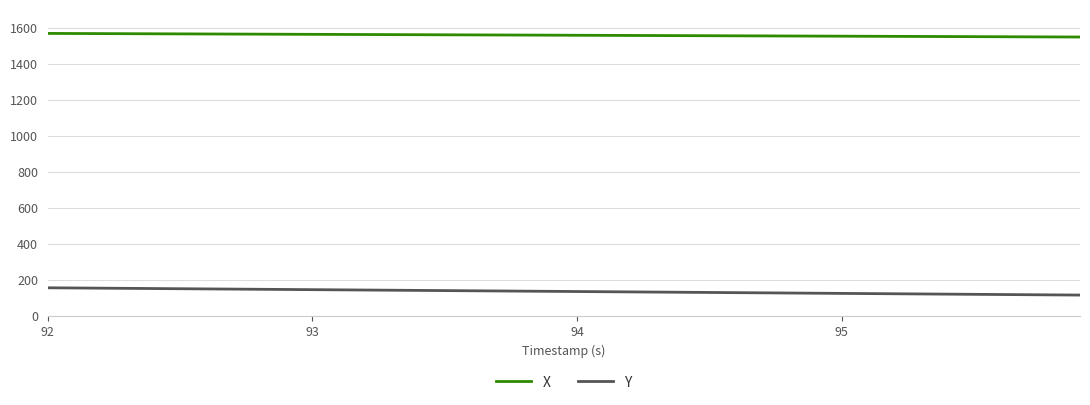

Which series has the largest total across all categories?

X